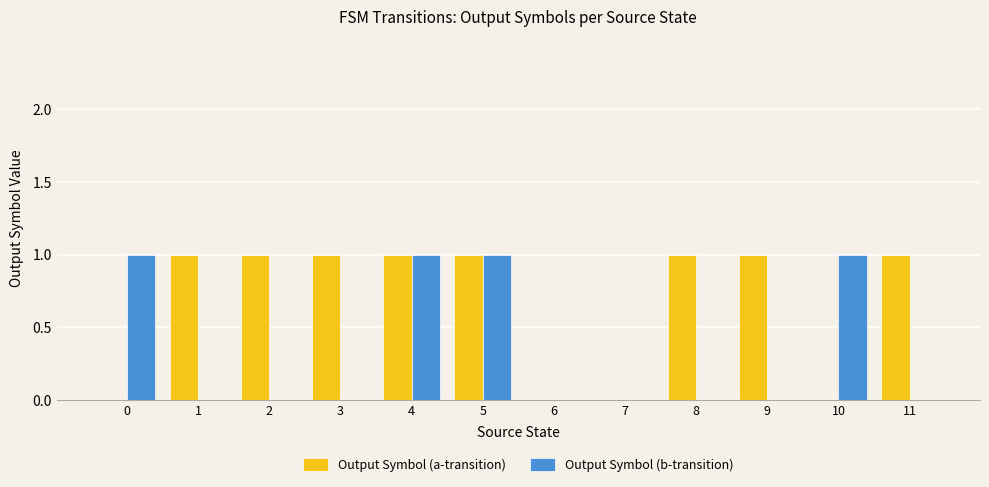

Between 6 and 10, which series saw the biggest shift?

Output Symbol (b-transition)